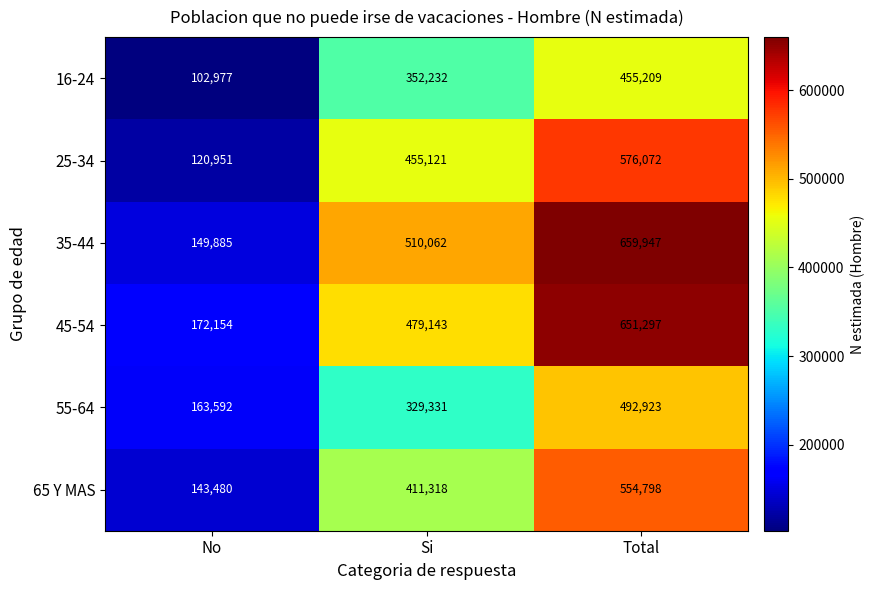

What is the difference between the highest and lowest values at Total?

204738